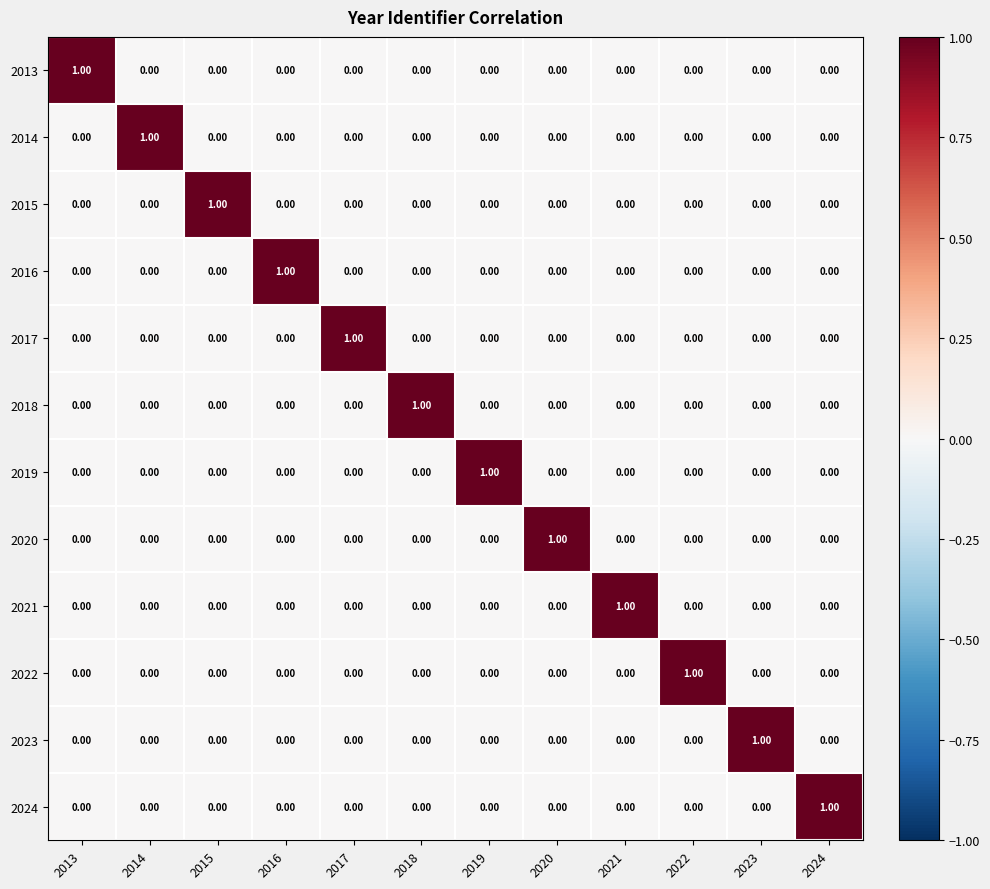

At how many categories does at least one series exceed 0?

12